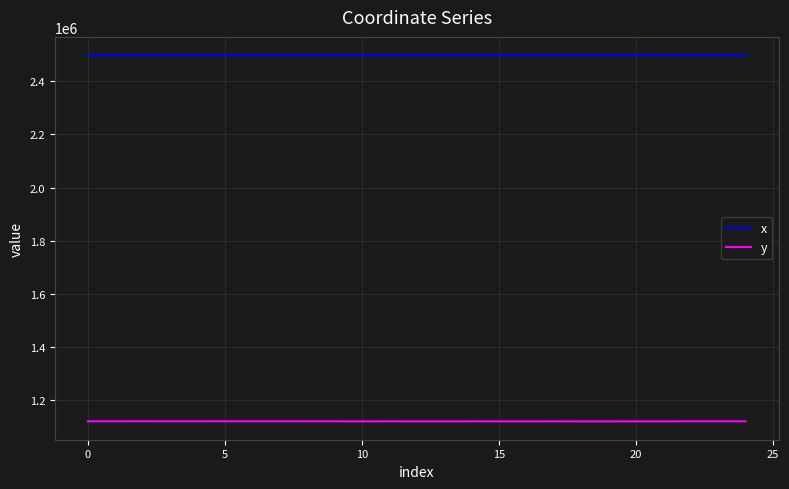

In x, how many points are lower than both neighbors (excluding endpoints)?

7